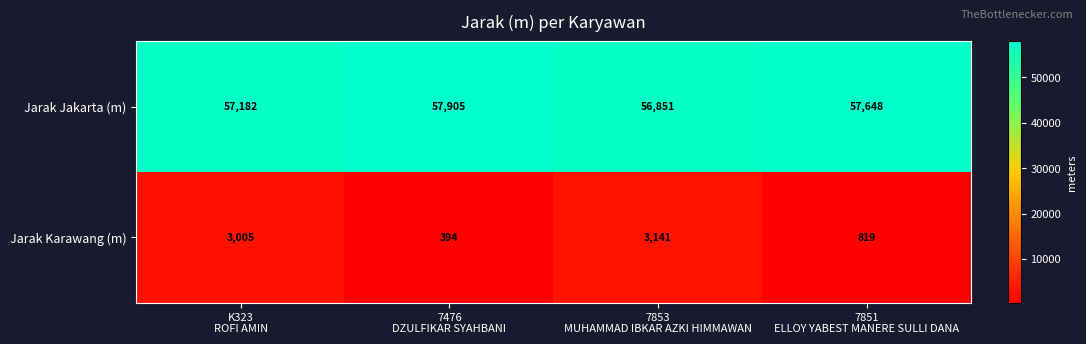

What is the difference between the highest and lowest values at K323
ROFI AMIN?

54177